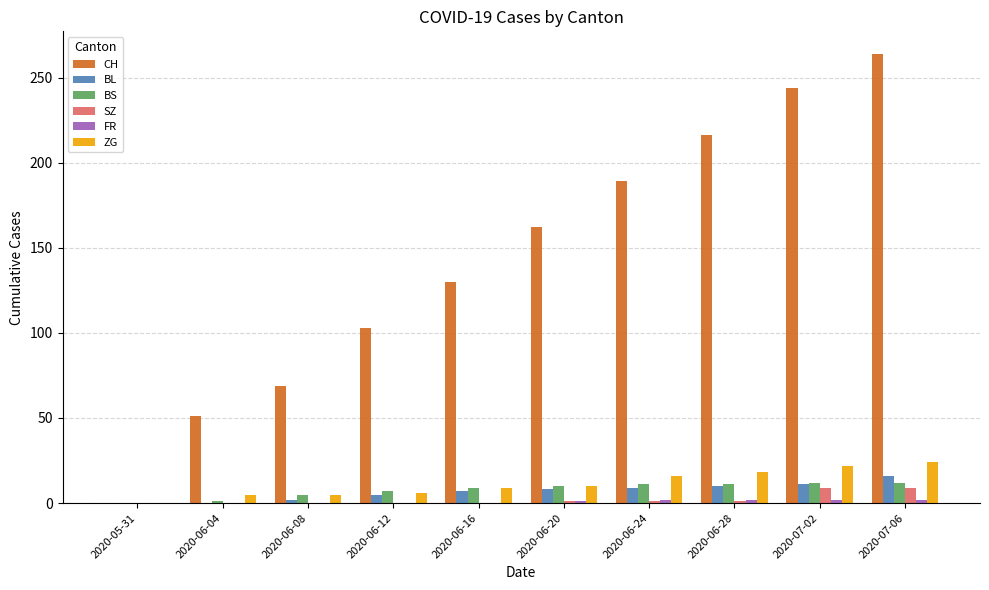

Read the ZG value at 2020-07-02, to the nearest 5.

20